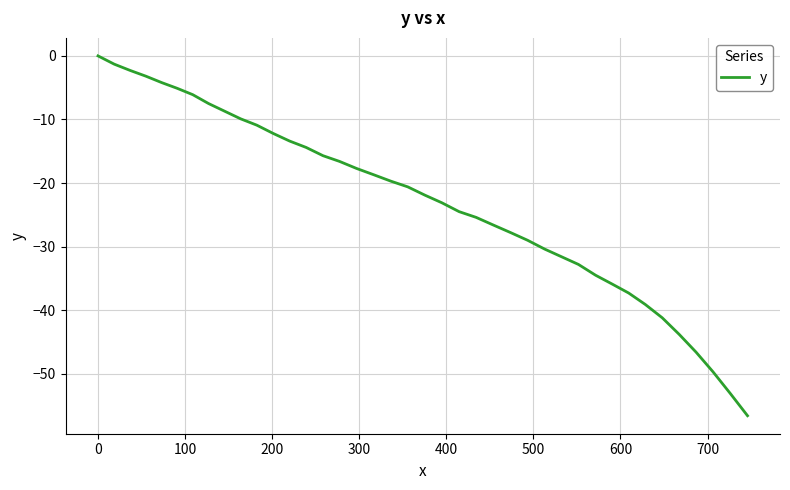

What is the difference between the maximum and minimum values?

56.6